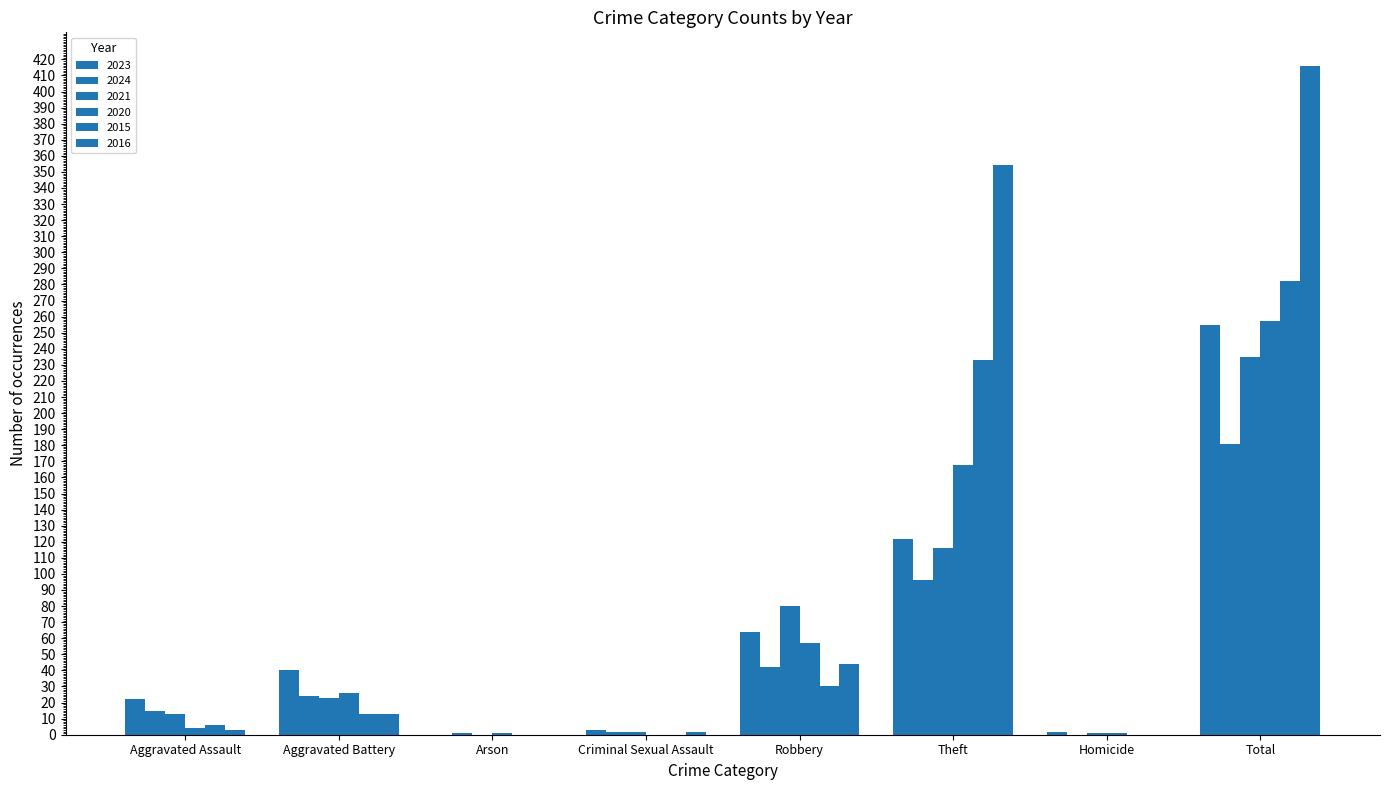

Does the chart contain stacked bars?

No